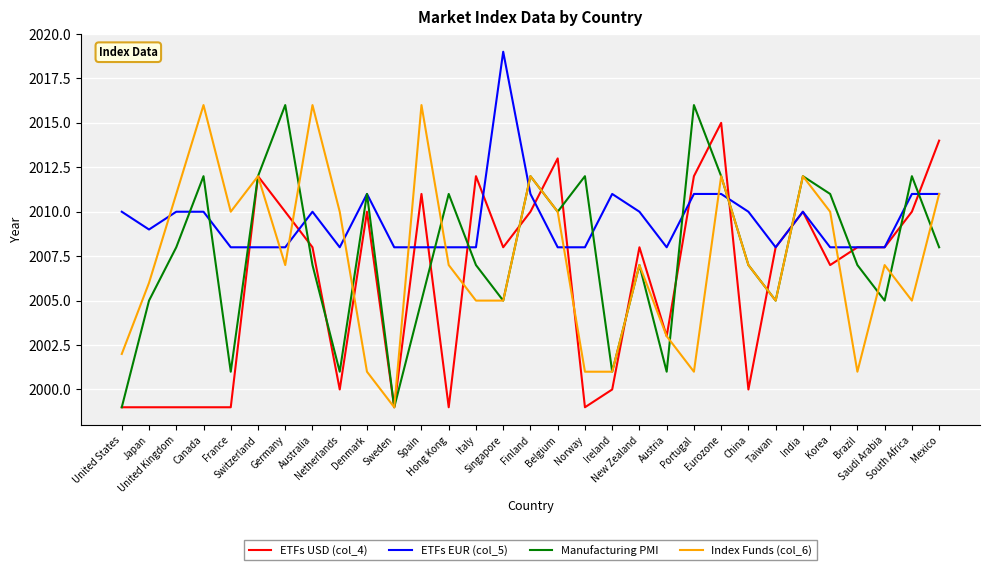

The value of ETFs USD (col_4) at Singapore is 3551. True or false?

False